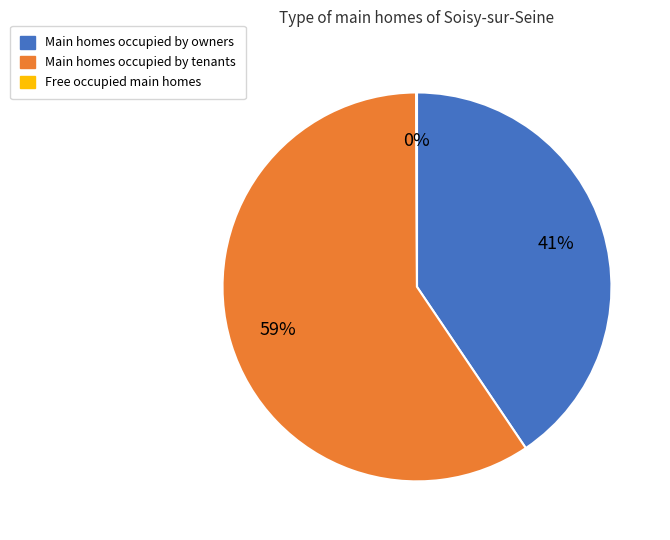

Combined, do Main homes occupied by owners and Main homes occupied by tenants account for over 50%?

Yes